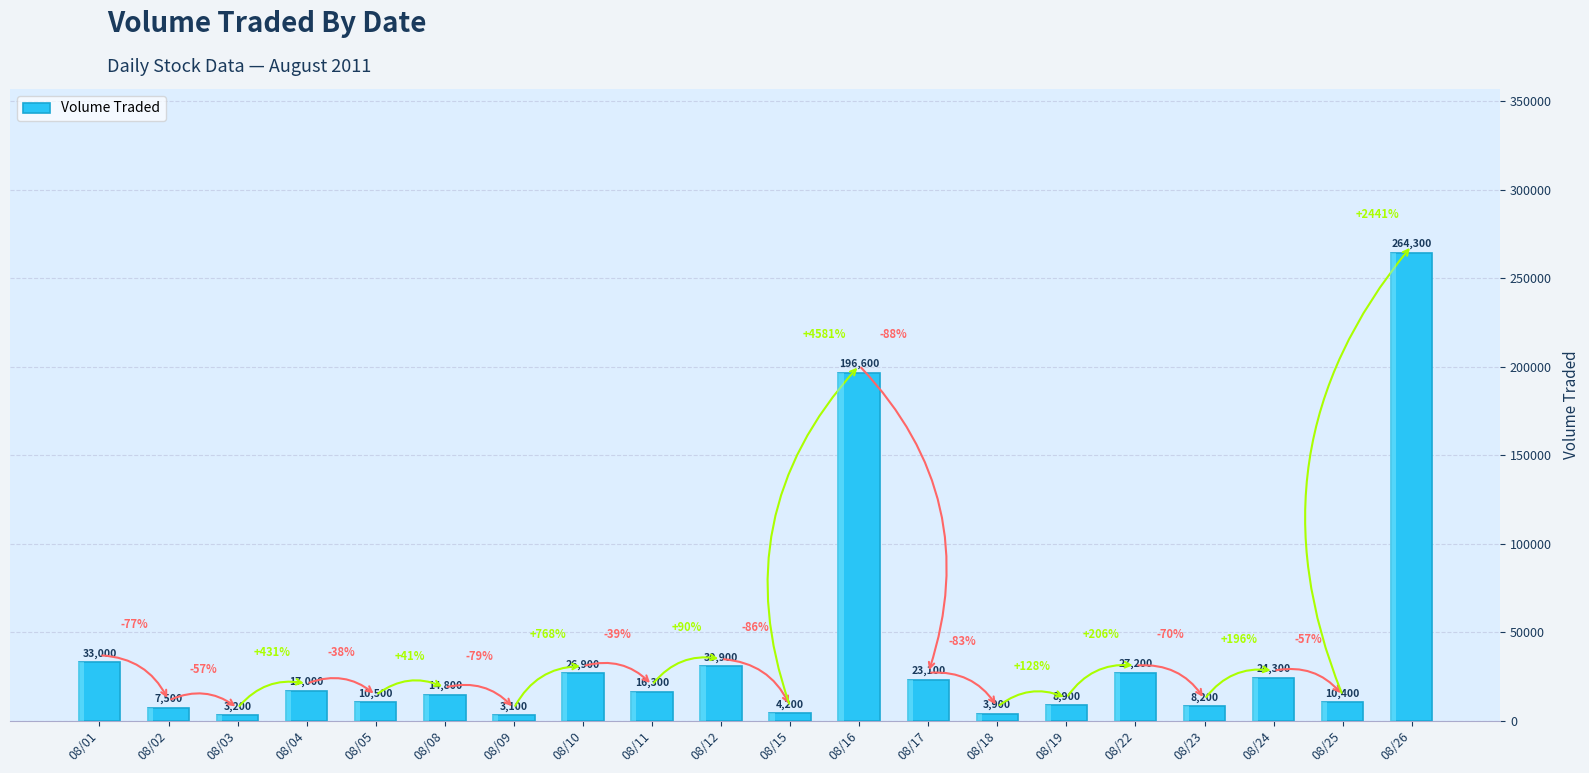

Approximately how many times larger is the value at 08/10 compared to 08/01?

0.8